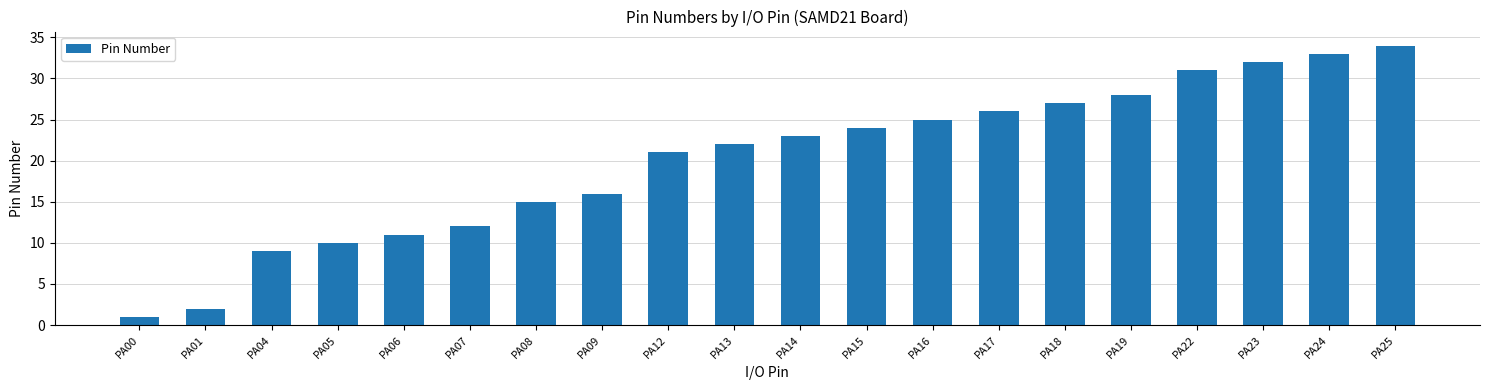

Does the chart contain any negative values?

No